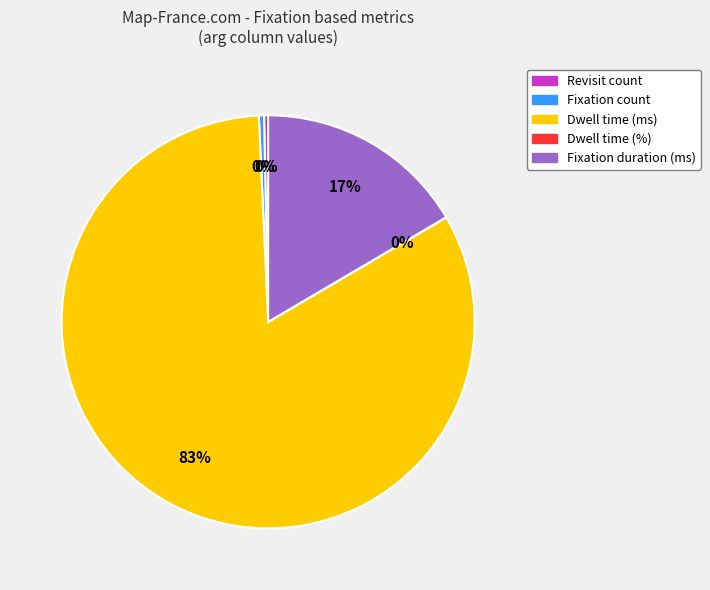

To the nearest percent, what is the difference between the largest and smallest slice percentages?

83%